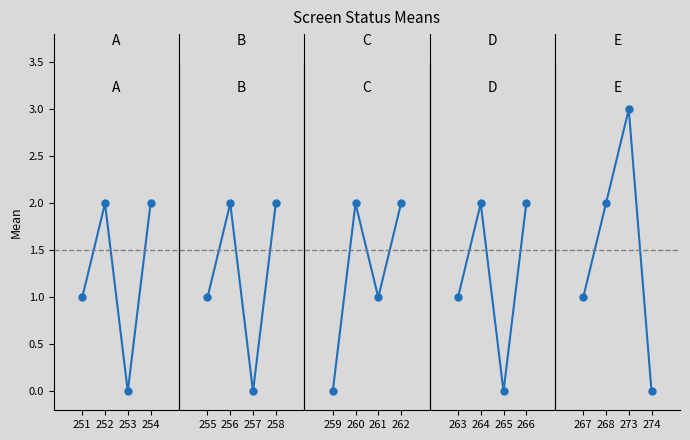

Rank the categories by value from lowest to highest.

253, 251, 252, 254